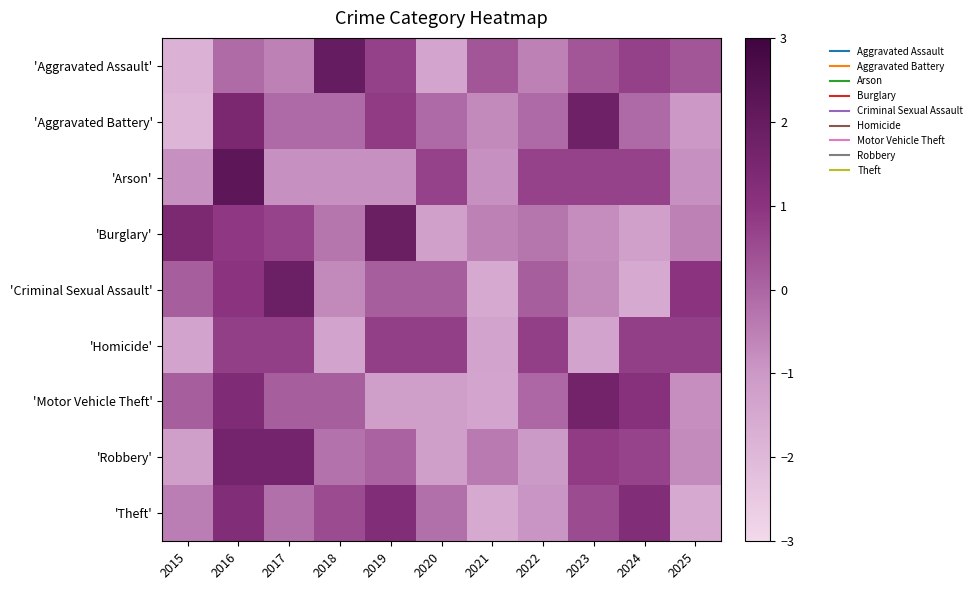

Reading left to right, what are all the values shown in this chart?

'Aggravated Assault': 2015=-1.8	2016=-0.1	2017=-0.5	2018=2.0	2019=0.7	2020=-1.4	2021=0.3	2022=-0.5	2023=0.3	2024=0.7	2025=0.3
'Aggravated Battery': 2015=-1.9	2016=1.4	2017=-0.1	2018=-0.1	2019=0.8	2020=-0.1	2021=-0.7	2022=-0.1	2023=1.7	2024=-0.1	2025=-1.0
'Arson': 2015=-0.8	2016=2.2	2017=-0.8	2018=-0.8	2019=-0.8	2020=0.7	2021=-0.8	2022=0.7	2023=0.7	2024=0.7	2025=-0.8
'Burglary': 2015=1.4	2016=0.9	2017=0.7	2018=-0.3	2019=1.9	2020=-1.2	2021=-0.5	2022=-0.3	2023=-0.8	2024=-1.2	2025=-0.5
'Criminal Sexual Assault': 2015=0.2	2016=1.0	2017=1.8	2018=-0.7	2019=0.2	2020=0.2	2021=-1.5	2022=0.2	2023=-0.7	2024=-1.5	2025=1.0
'Homicide': 2015=-1.3	2016=0.8	2017=0.8	2018=-1.3	2019=0.8	2020=0.8	2021=-1.3	2022=0.8	2023=-1.3	2024=0.8	2025=0.8
'Motor Vehicle Theft': 2015=0.2	2016=1.3	2017=0.2	2018=0.2	2019=-1.2	2020=-1.2	2021=-1.4	2022=-0.0	2023=1.7	2024=1.1	2025=-0.8
'Robbery': 2015=-1.2	2016=1.6	2017=1.6	2018=-0.3	2019=0.1	2020=-1.2	2021=-0.4	2022=-1.0	2023=0.8	2024=0.7	2025=-0.7
'Theft': 2015=-0.5	2016=1.3	2017=-0.2	2018=0.5	2019=1.3	2020=-0.2	2021=-1.5	2022=-0.9	2023=0.5	2024=1.3	2025=-1.5